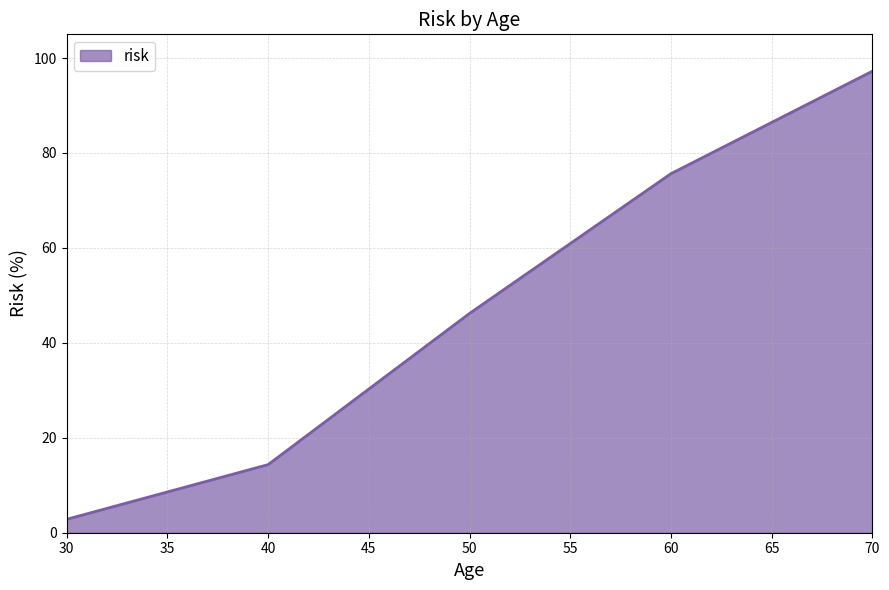

What value does the data have at 60?

75.6